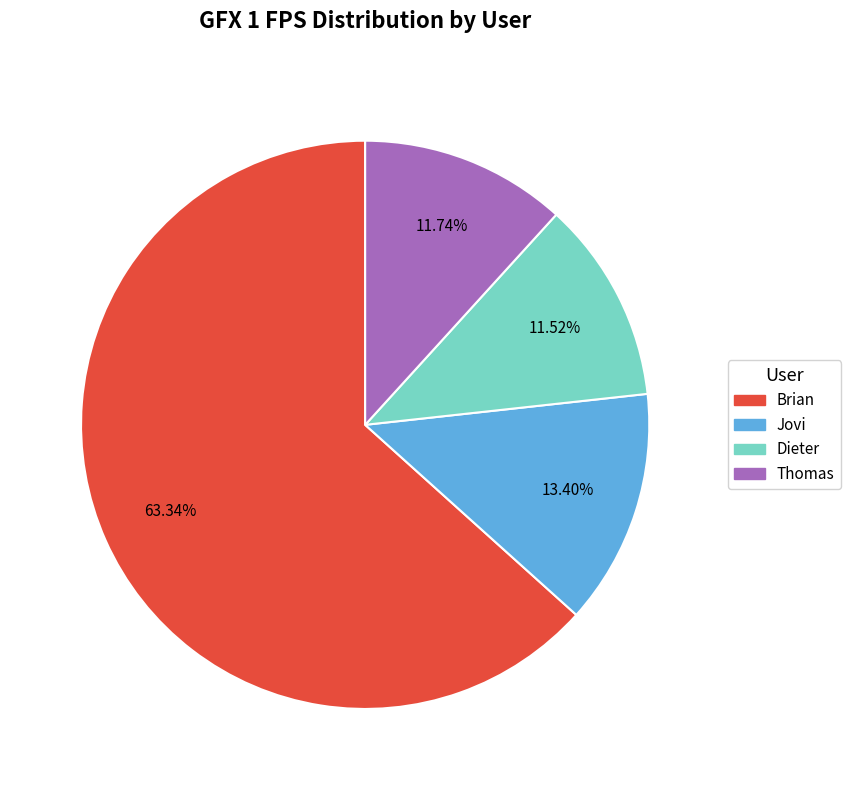

To the nearest percent, what percentage of the pie is Thomas?

12%